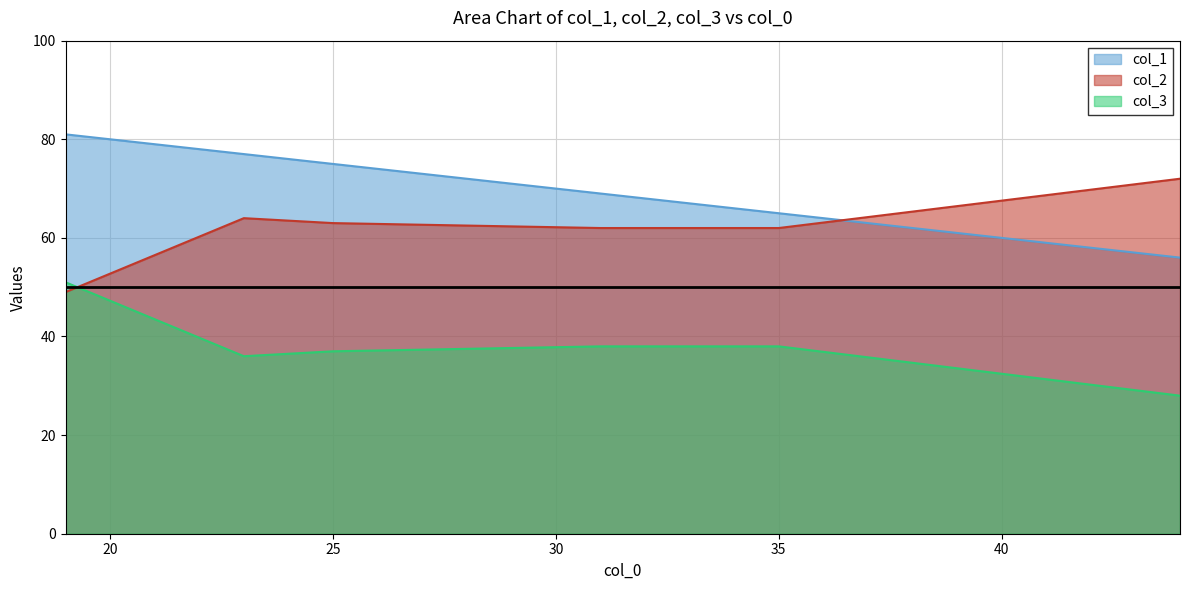

How many values in the col_2 series are below 63?

3